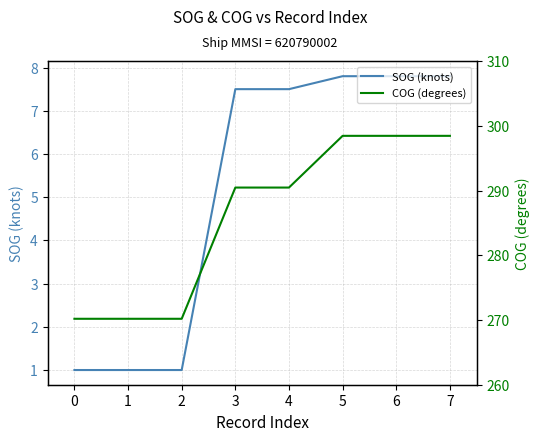

Which series has the largest range (max minus min)?

COG (degrees)